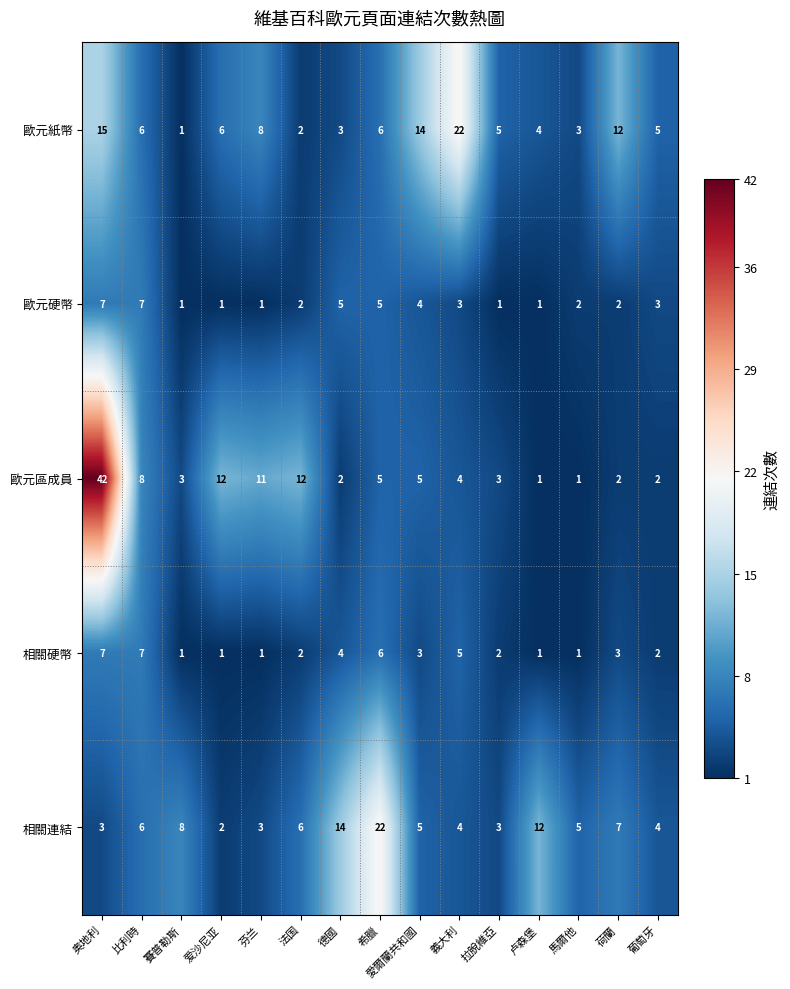

How many categories are shown in the chart?

15